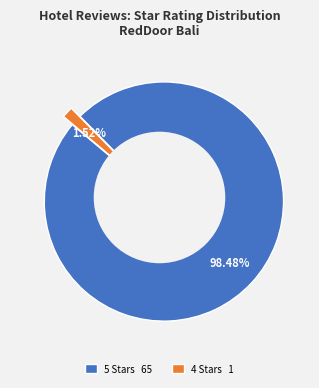

True or false: 4 Stars accounts for 1% of the total.

False